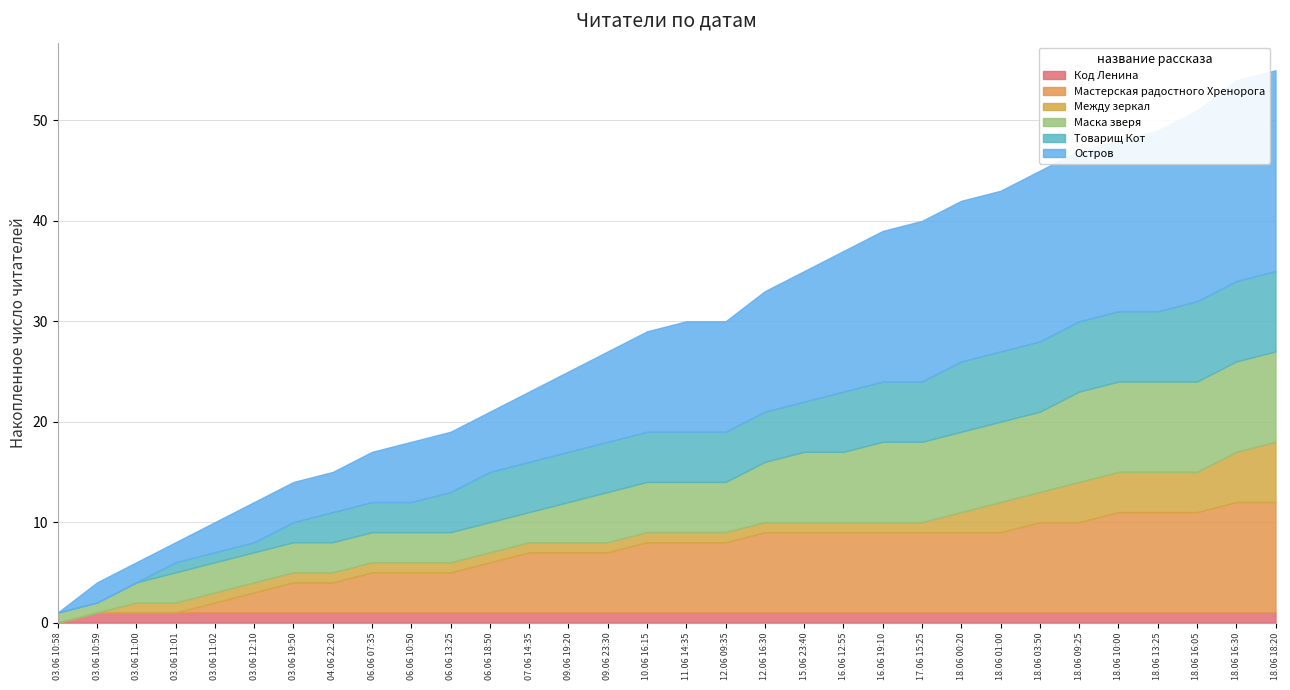

At which label does Остров reach its peak?

18.06 16:30